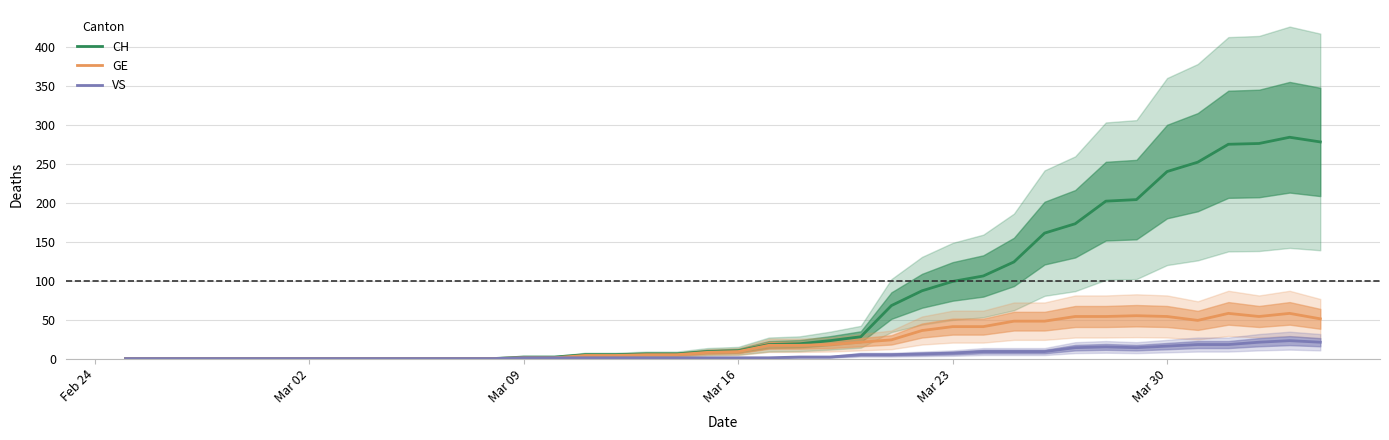

Reading left to right, extract all data points from this chart.

CH: 0	0	0	0	0	0	0	0	0	0	0	0	0	2	2	5	5	6	6	9	10	18	19	23	28	68	87	99	106	124	161	173	202	204	240	252	275	276	284	278
GE: 0	0	0	0	0	0	0	0	0	0	0	0	0	1	1	4	4	5	5	8	9	17	17	18	21	24	36	41	41	48	48	54	54	55	54	49	58	54	58	51
VS: 0	0	0	0	0	0	0	0	0	0	0	0	0	1	1	1	1	1	1	1	1	1	2	2	5	5	6	7	9	9	9	14	15	14	16	18	18	21	23	21